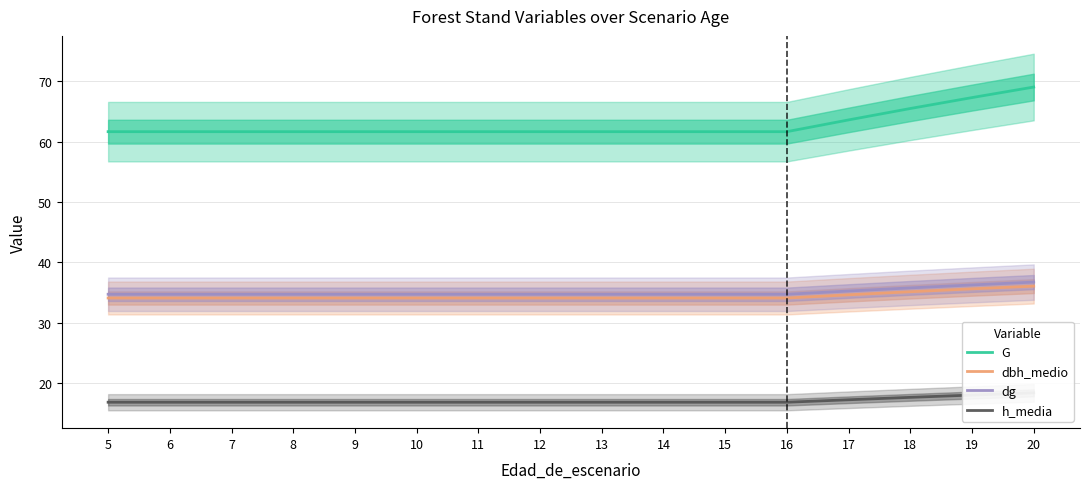

The value of dbh_medio at 8 is 23.8. True or false?

False